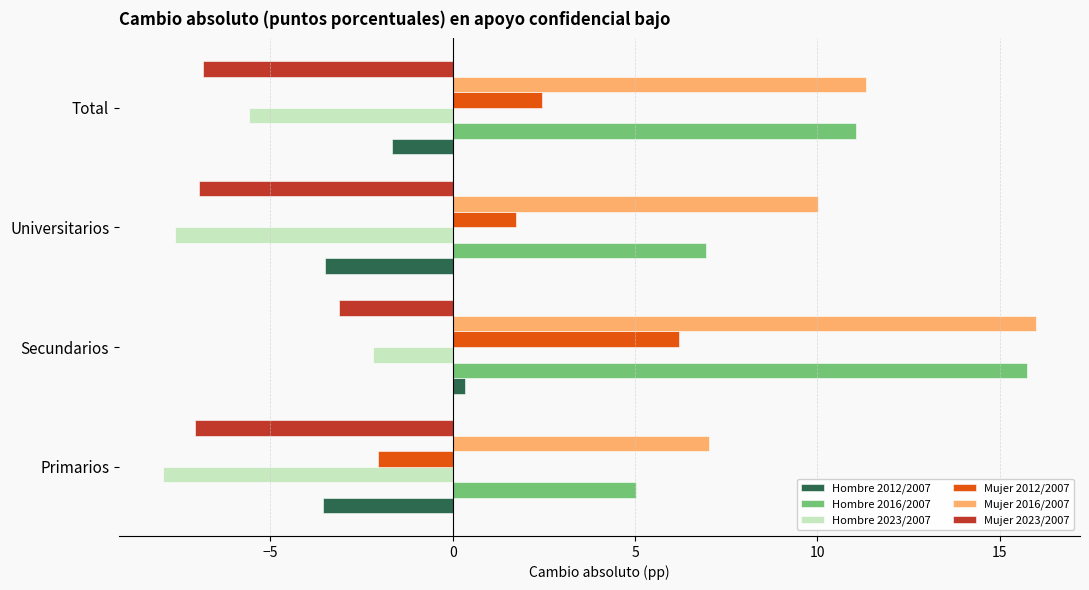

What is the sum of the Hombre 2016/2007 values at Universitarios and Total?

18.0